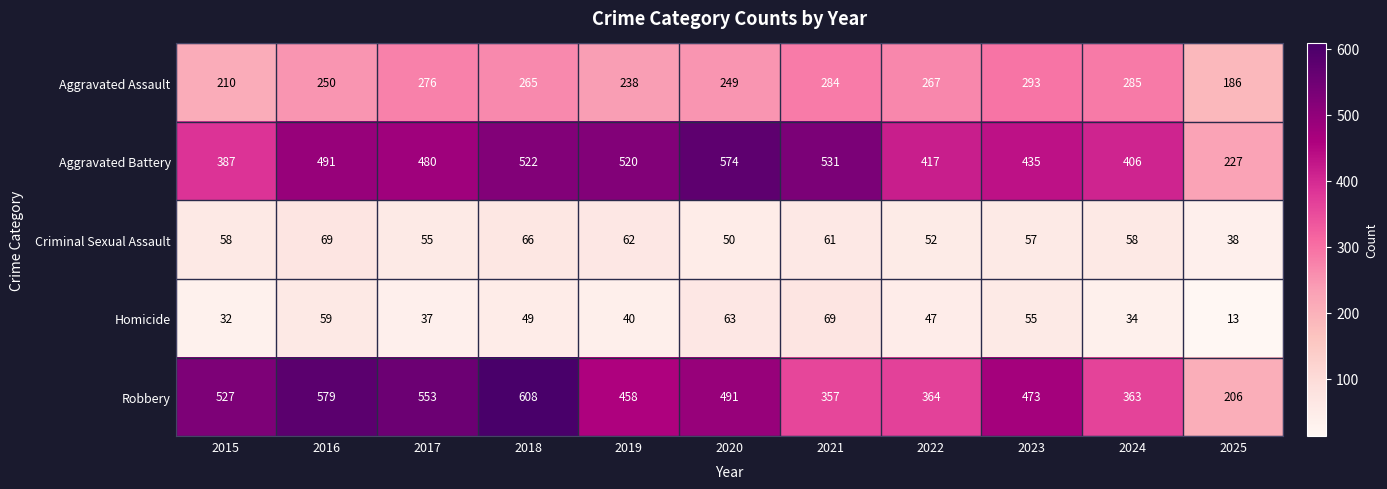

What is the greatest value displayed?

608